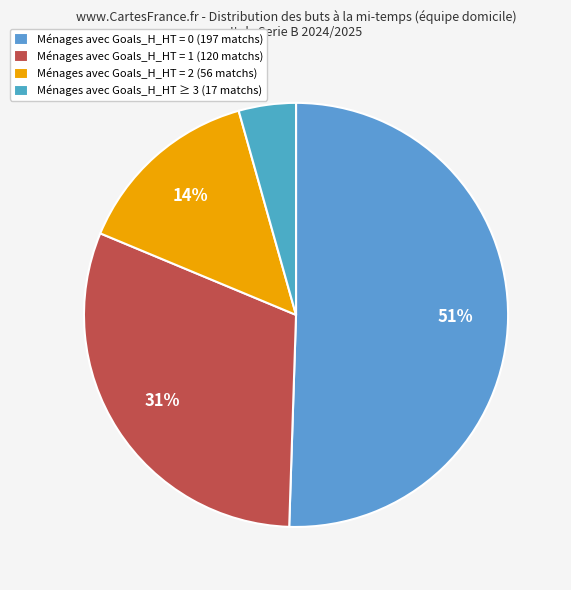

To the nearest percent, what is the average slice percentage?

25%